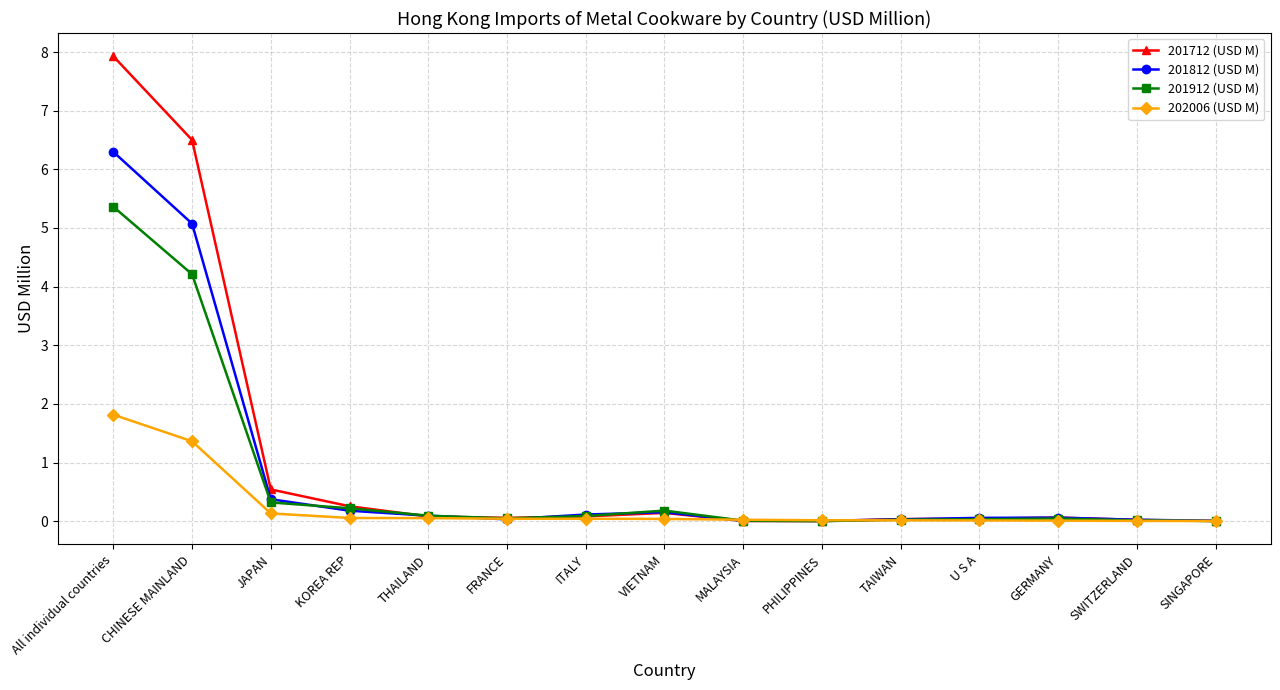

At which label is 201912 (USD M) closest to 2?

JAPAN